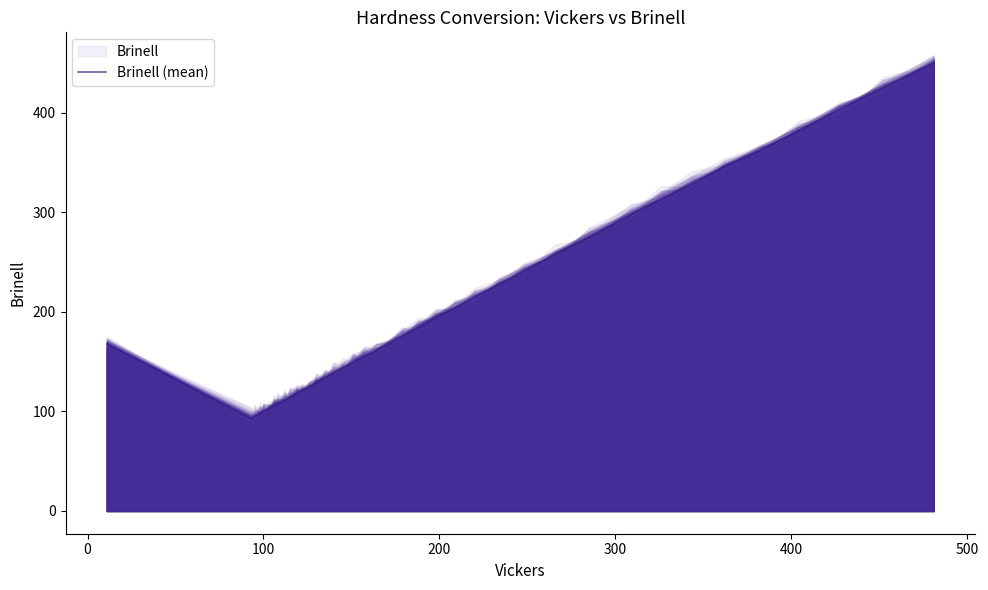

What is the minimum value for Brinell (mean)?

93